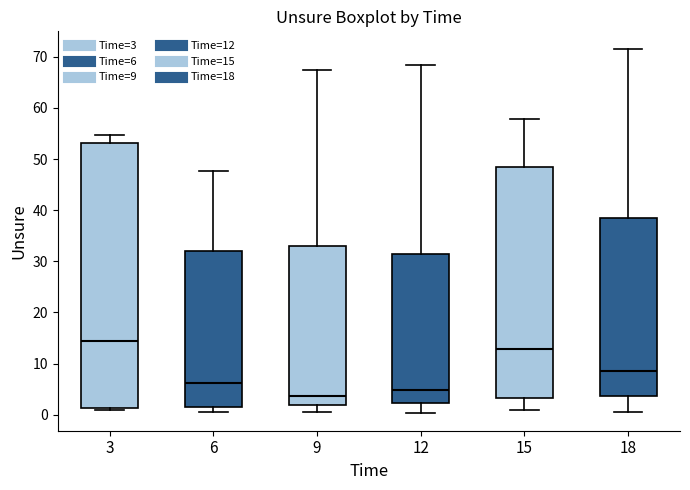

Which box's median line is the highest?

3